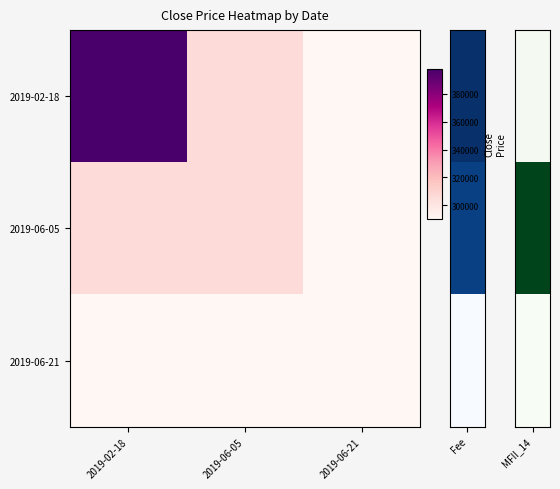

Reading left to right, transcribe all the data shown in this chart.

2019-02-18: 2019-02-18=398000	2019-06-05=306000	2019-06-21=290000
2019-06-05: 2019-02-18=306000	2019-06-05=306000	2019-06-21=290000
2019-06-21: 2019-02-18=290000	2019-06-05=290000	2019-06-21=290000